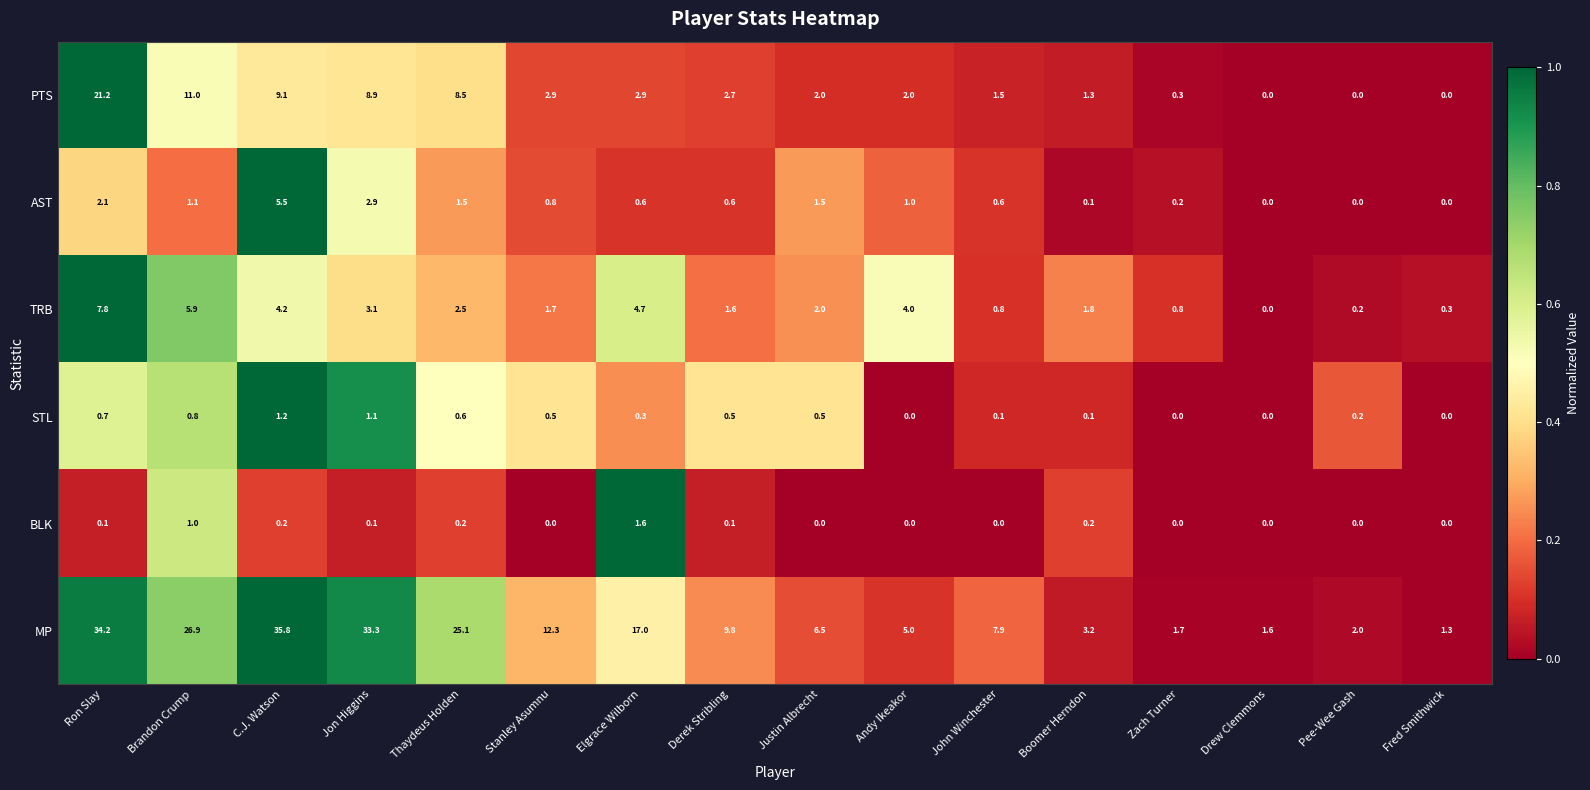

Rank the series by their maximum value, from lowest to highest.

STL, BLK, AST, TRB, PTS, MP